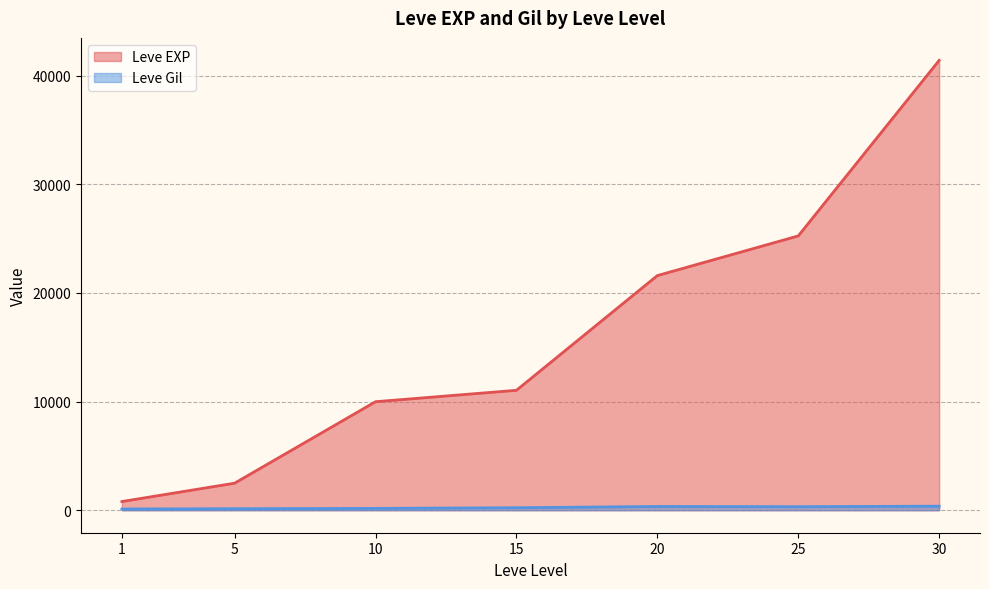

What is the maximum value for Leve EXP?

41410